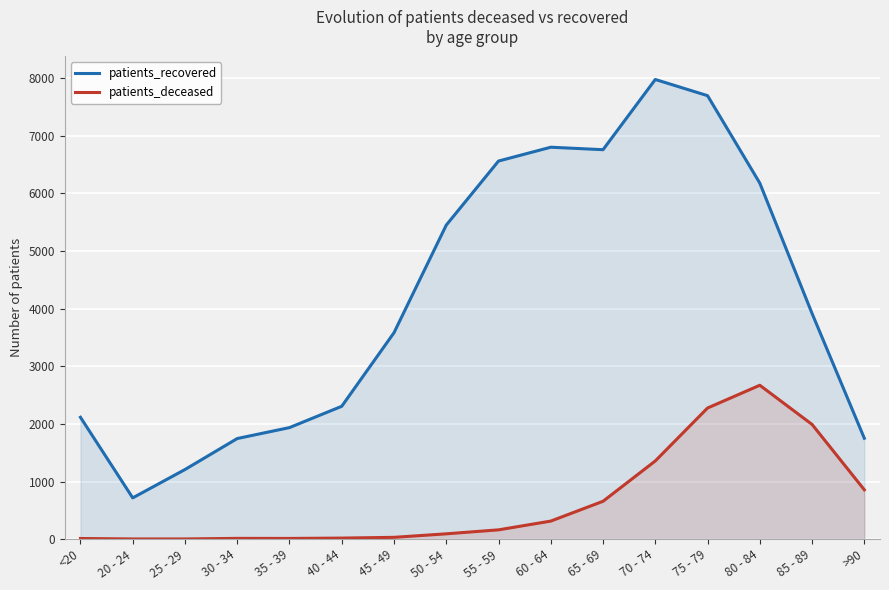

At how many categories does at least one series exceed 3342?

9